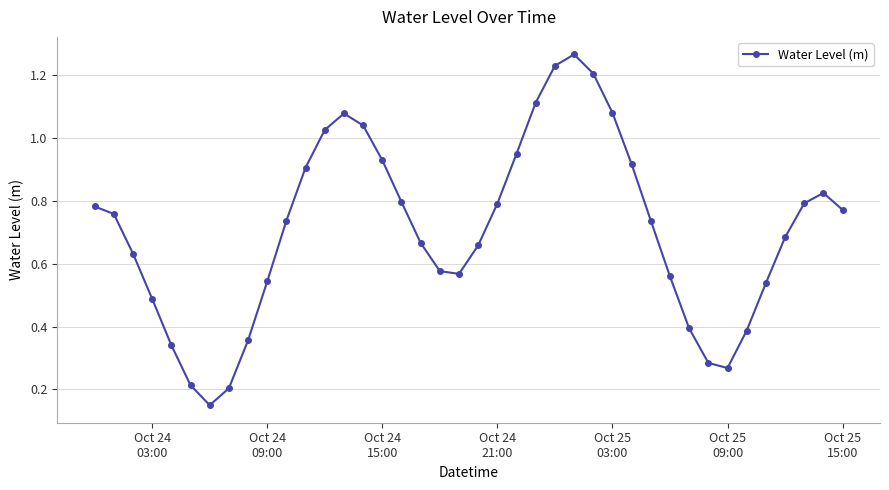

What is the sum of all values?

28.3